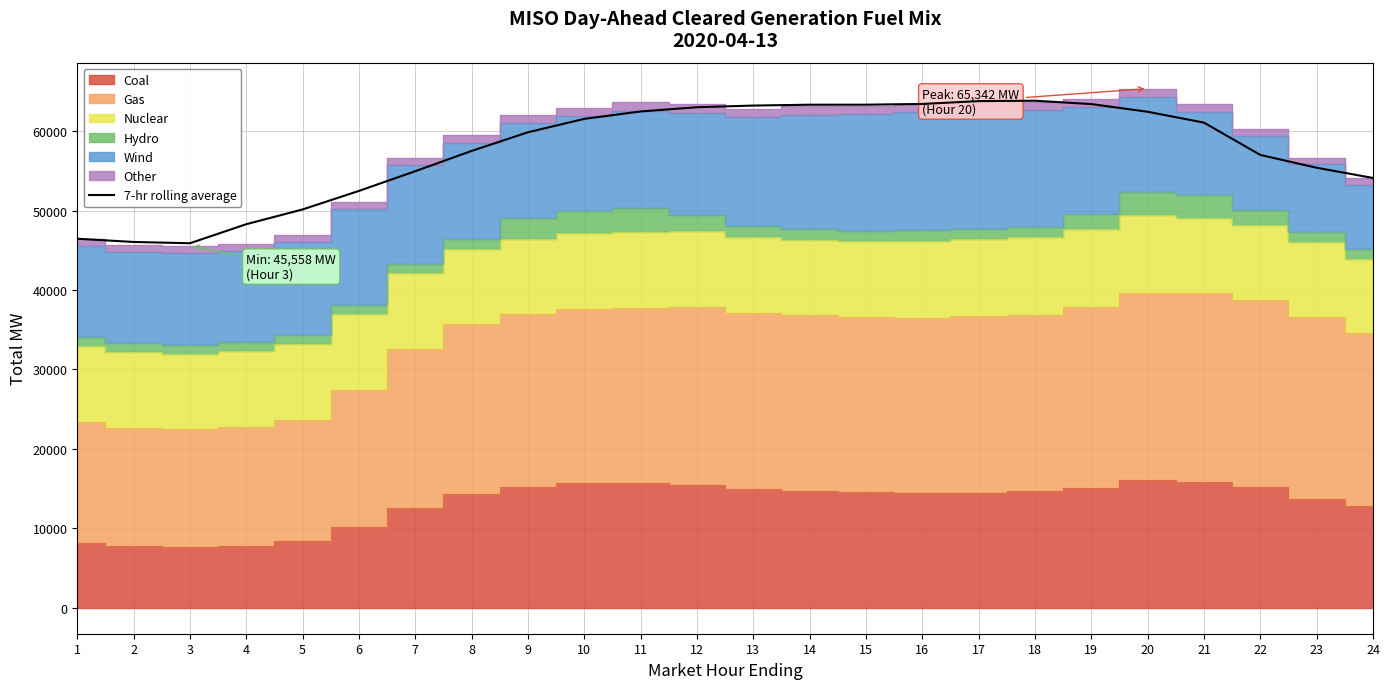

Reading left to right, list all the values displayed in this chart.

1=46448.8	2=46042.2	3=45880.7	4=48276.5	5=50135.9	6=52468.9	7=54949.8	8=57501.9	9=59849.3	10=61536.9	11=62470.3	12=63000.4	13=63209.7	14=63317.1	15=63321.4	16=63411.6	17=63771.6	18=63819.1	19=63397.0	20=62430.9	21=61062.4	22=56995.5	23=55382.4	24=54096.8